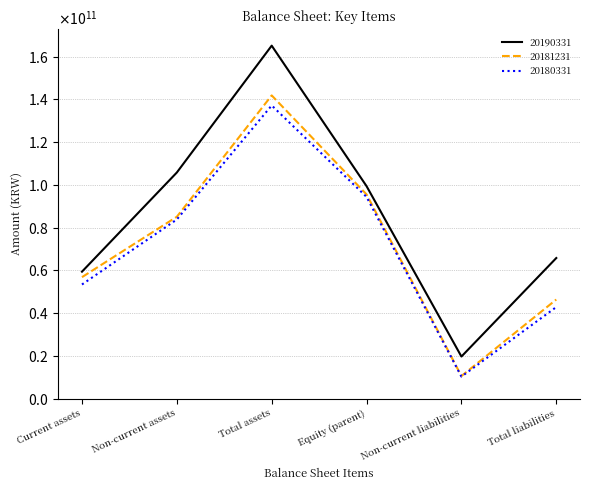

What are all the series names shown in the legend?

20190331, 20181231, 20180331